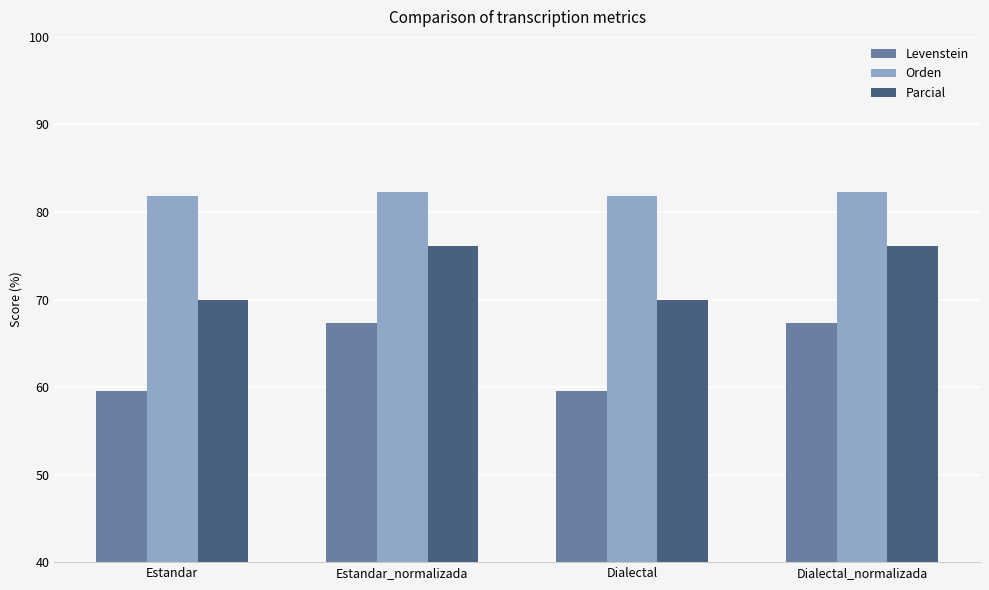

What is the greatest value displayed?

82.3